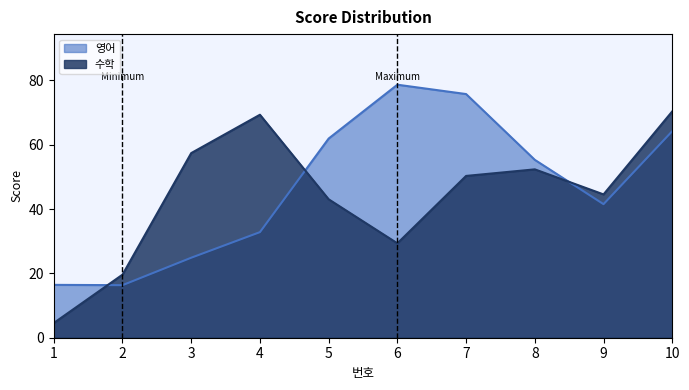

True or false: 수학 has more than 2 points higher than both neighbors.

False